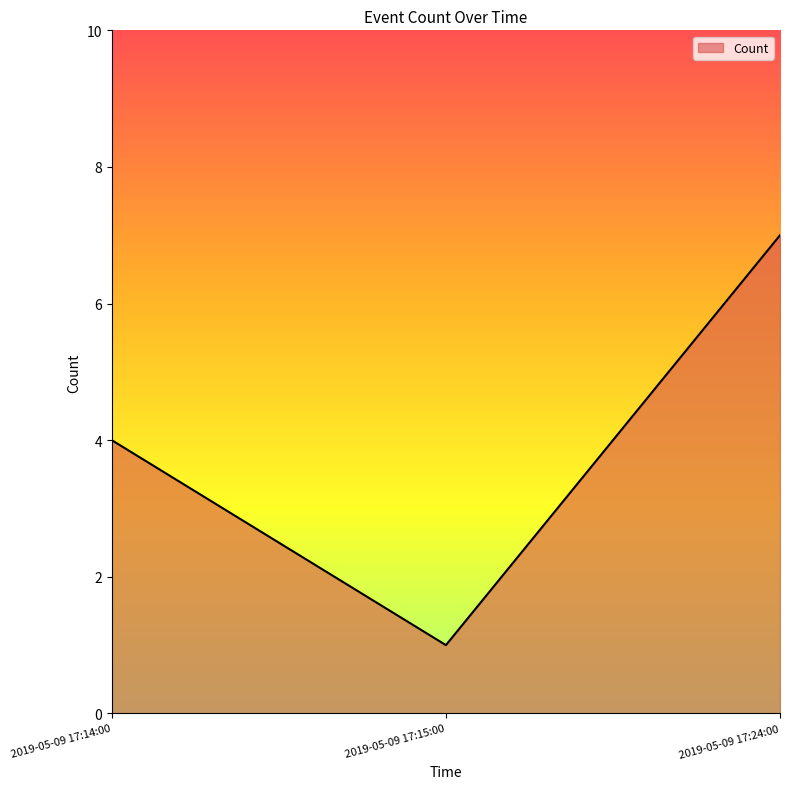

At which category does the chart reach its minimum across all series?

2019-05-09 17:15:00